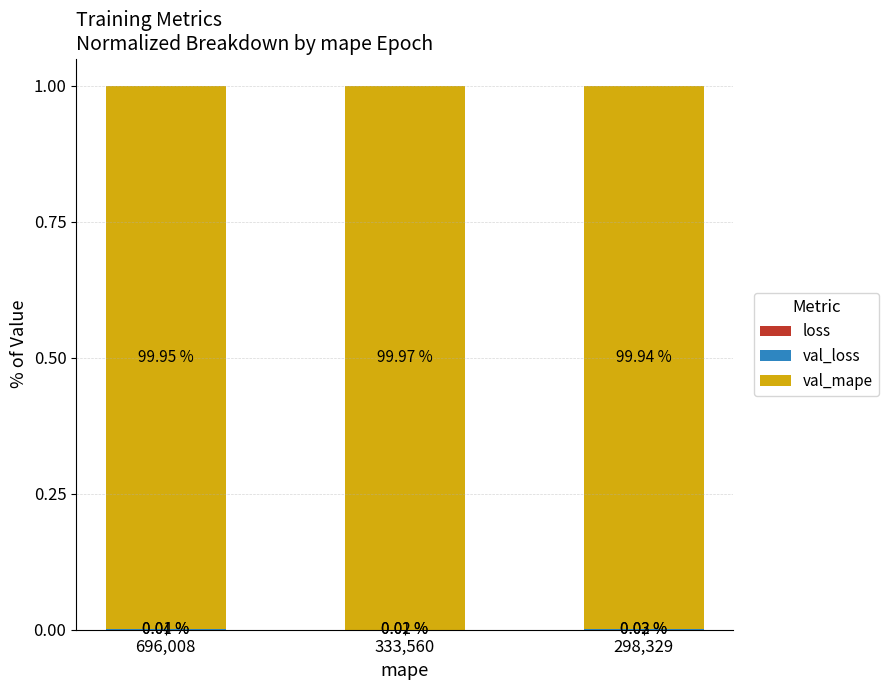

What is the total value across all series at 696,008?

1.0